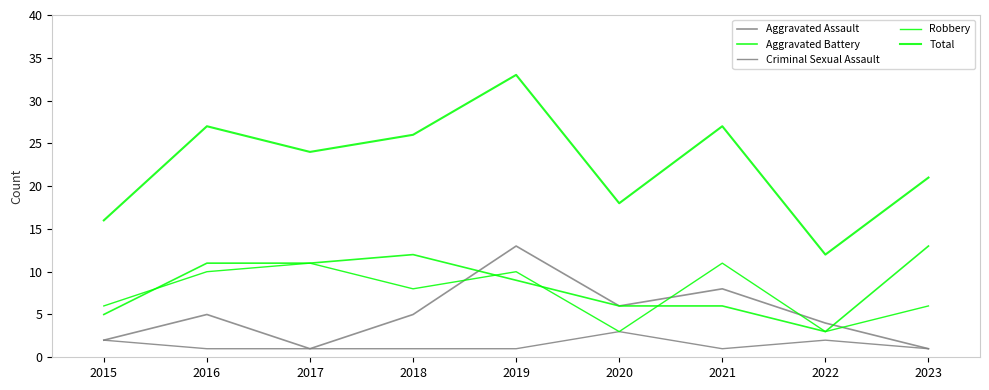

How many lines are shown in the chart?

5